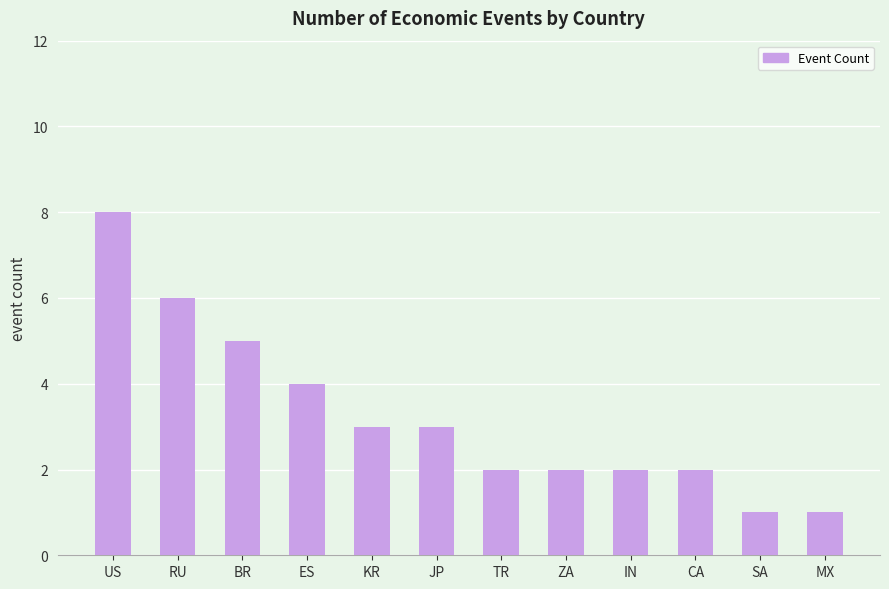

True or false: the data shows 8 at US.

True